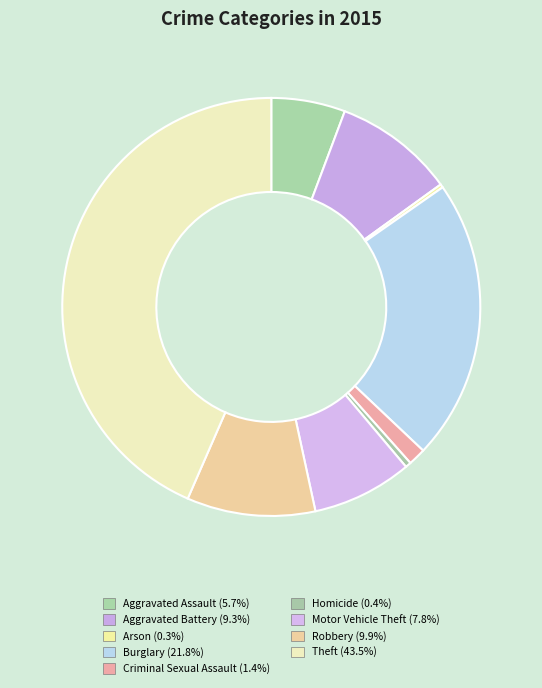

Do Theft and Aggravated Assault together represent more than half of the pie?

No